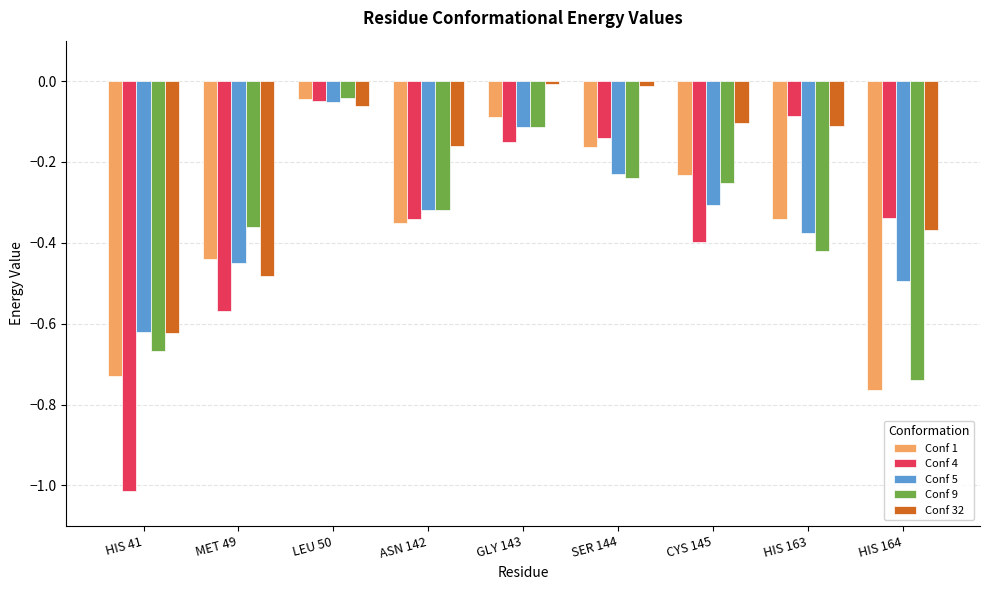

How many bars are there in each group?

5